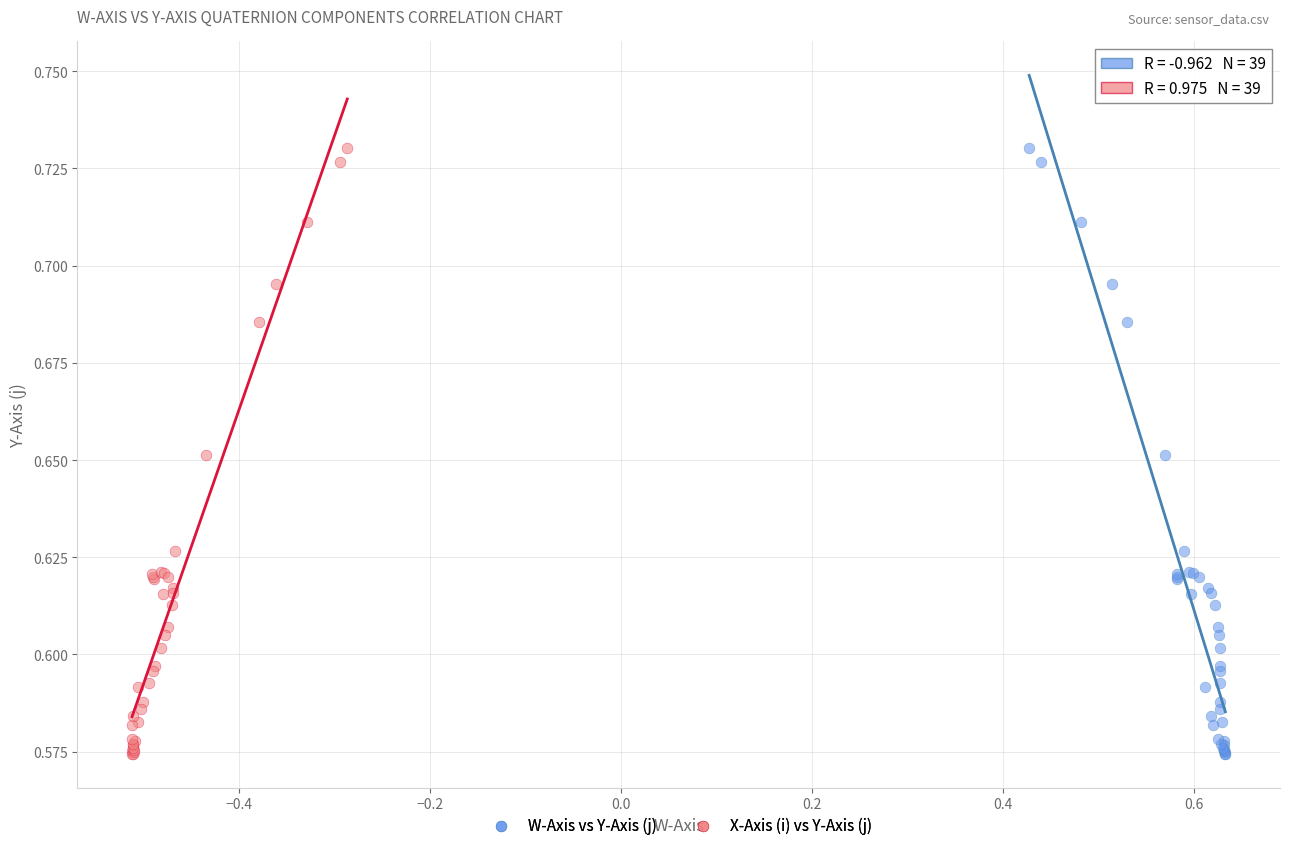

What are all the series names shown in the legend?

W-Axis vs Y-Axis (j), X-Axis (i) vs Y-Axis (j)